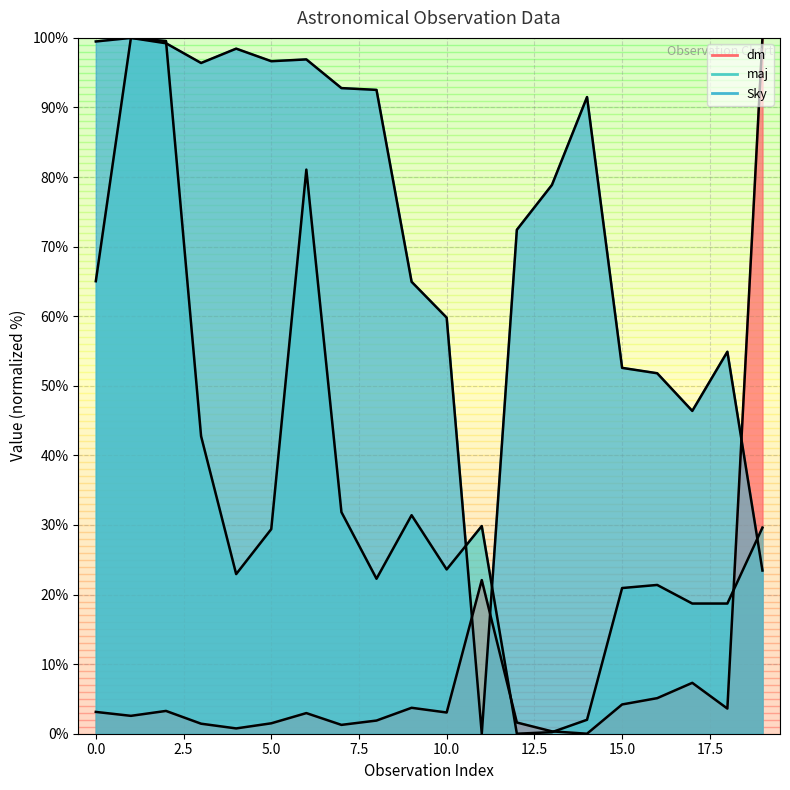

Between 5.0 and 10, which series saw the biggest shift?

Sky